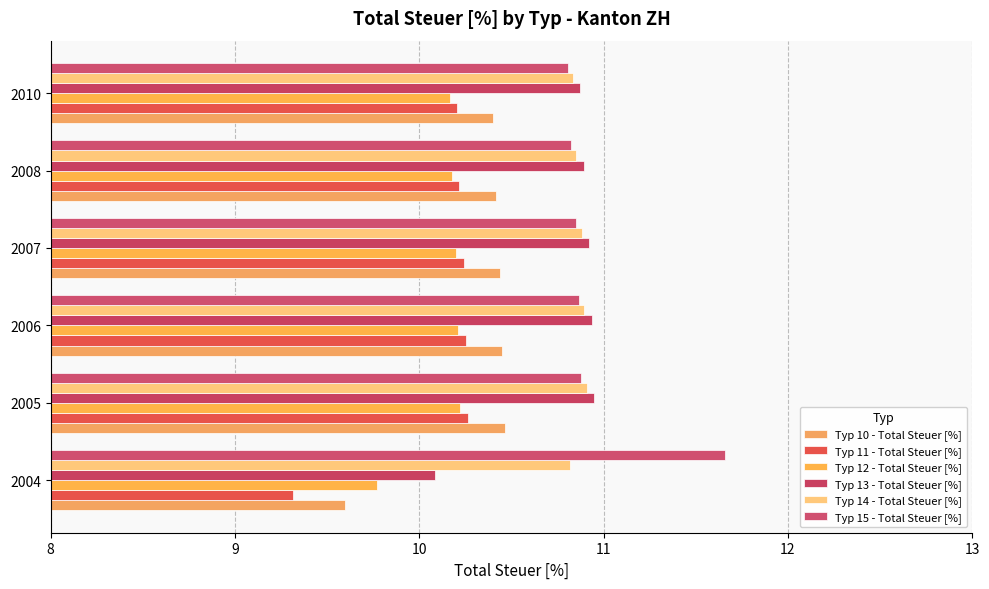

What is the maximum value shown in the chart?

11.7